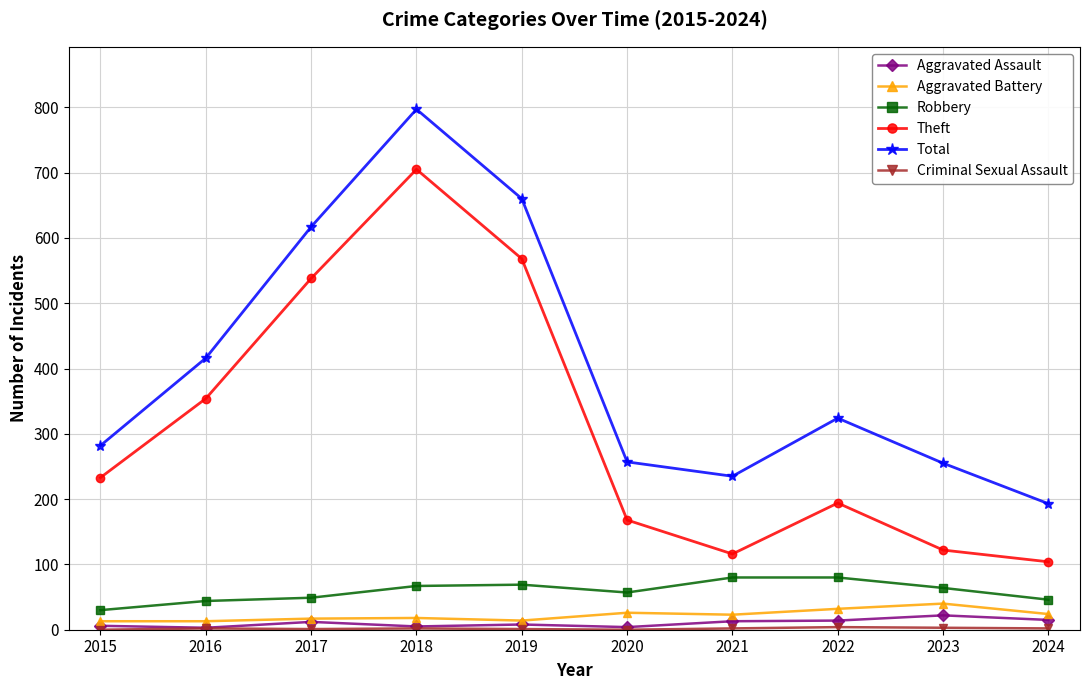

What is the value of the Aggravated Assault point at the 10th from the left?

15